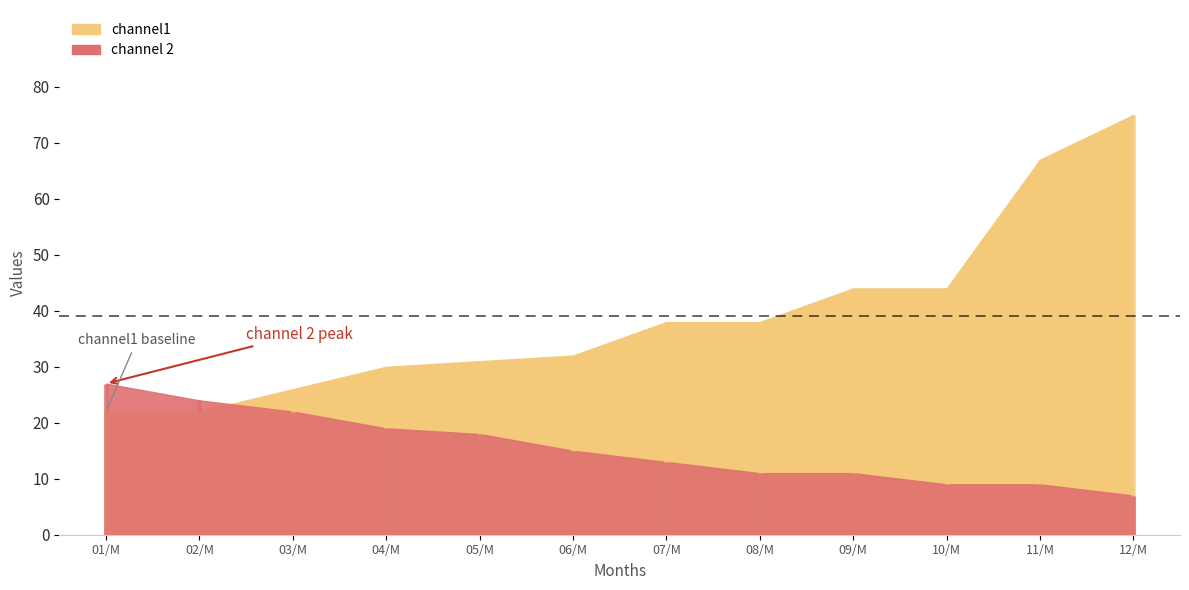

What is the average value of the channel 2 series?

15